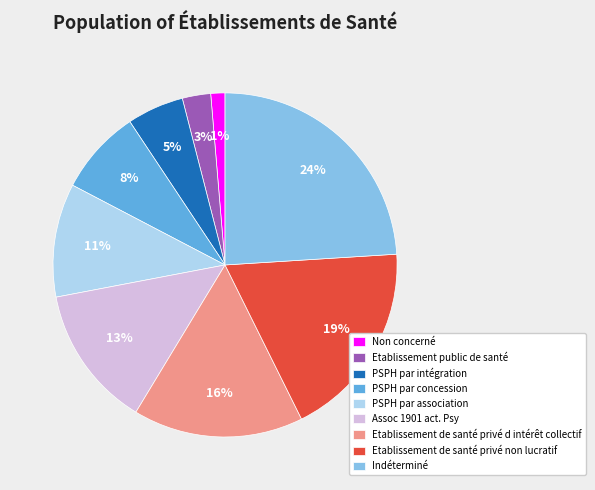

Which has a higher value, PSPH par concession or PSPH par intégration?

PSPH par concession